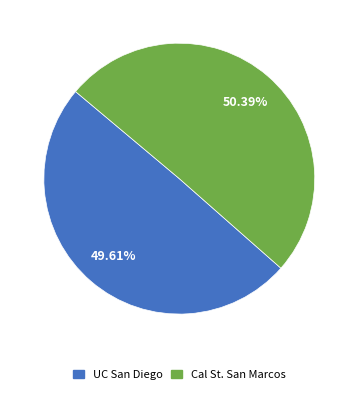

To the nearest percent, what is the combined percentage of UC San Diego and Cal St. San Marcos?

100%